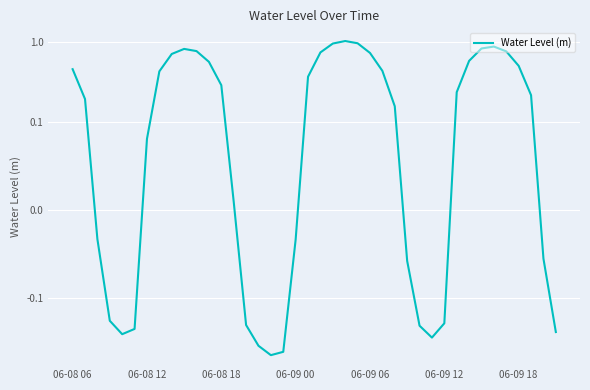

What is the value of the 7th point from the left?

0.1